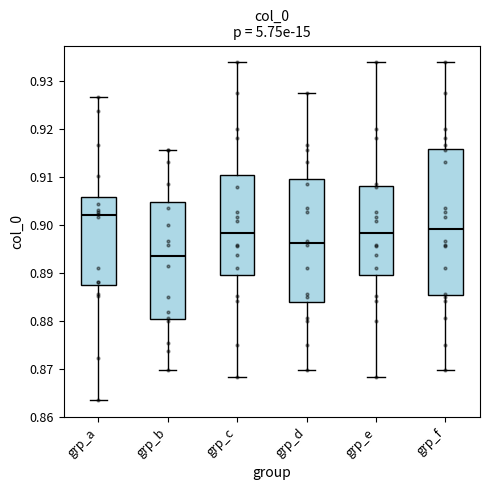

Reading left to right, read every box against the y-axis: the position of its median line, the range the box covers, and the ends of its whiskers. The values are not printed on the chart, so give them approximately, as read against the axis.

grp_a: median 0.902, box 0.888 to 0.906, whiskers 0.863 to 0.927
grp_b: median 0.894, box 0.880 to 0.905, whiskers 0.870 to 0.916
grp_c: median 0.898, box 0.890 to 0.910, whiskers 0.868 to 0.934
grp_d: median 0.896, box 0.884 to 0.910, whiskers 0.870 to 0.927
grp_e: median 0.898, box 0.890 to 0.908, whiskers 0.868 to 0.934
grp_f: median 0.899, box 0.885 to 0.916, whiskers 0.870 to 0.934